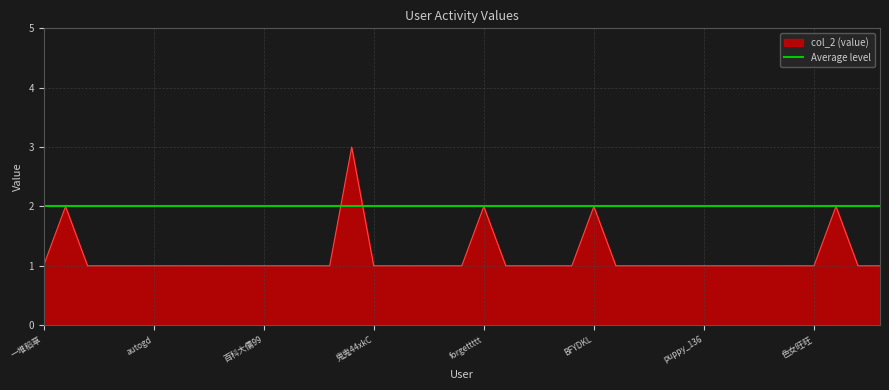

At which category does the data reach its first local peak?

香港小股神